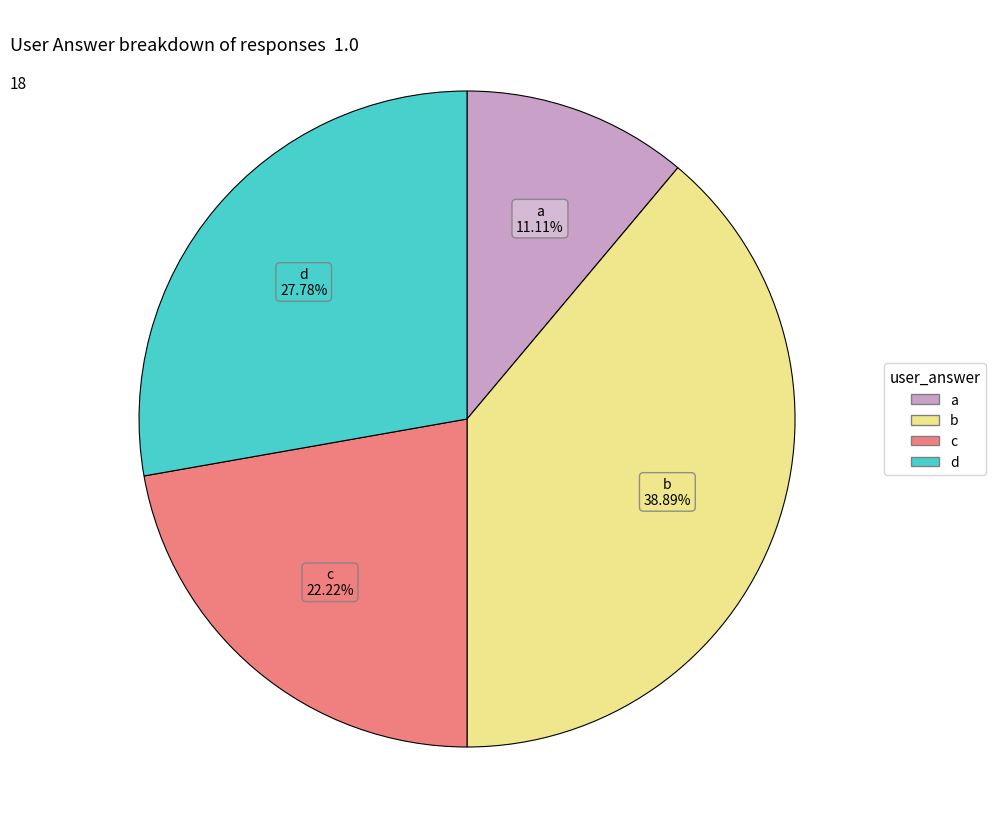

Combined, do c and b account for over 50%?

Yes